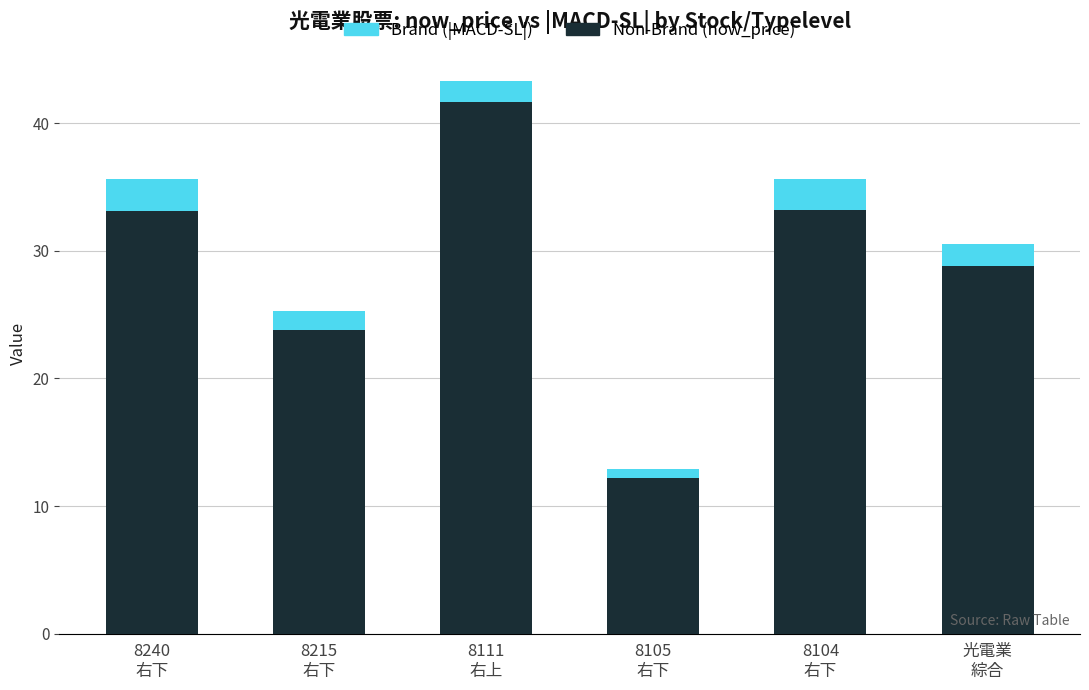

What is the sum of all Non-Brand (now_price) values?

172.7